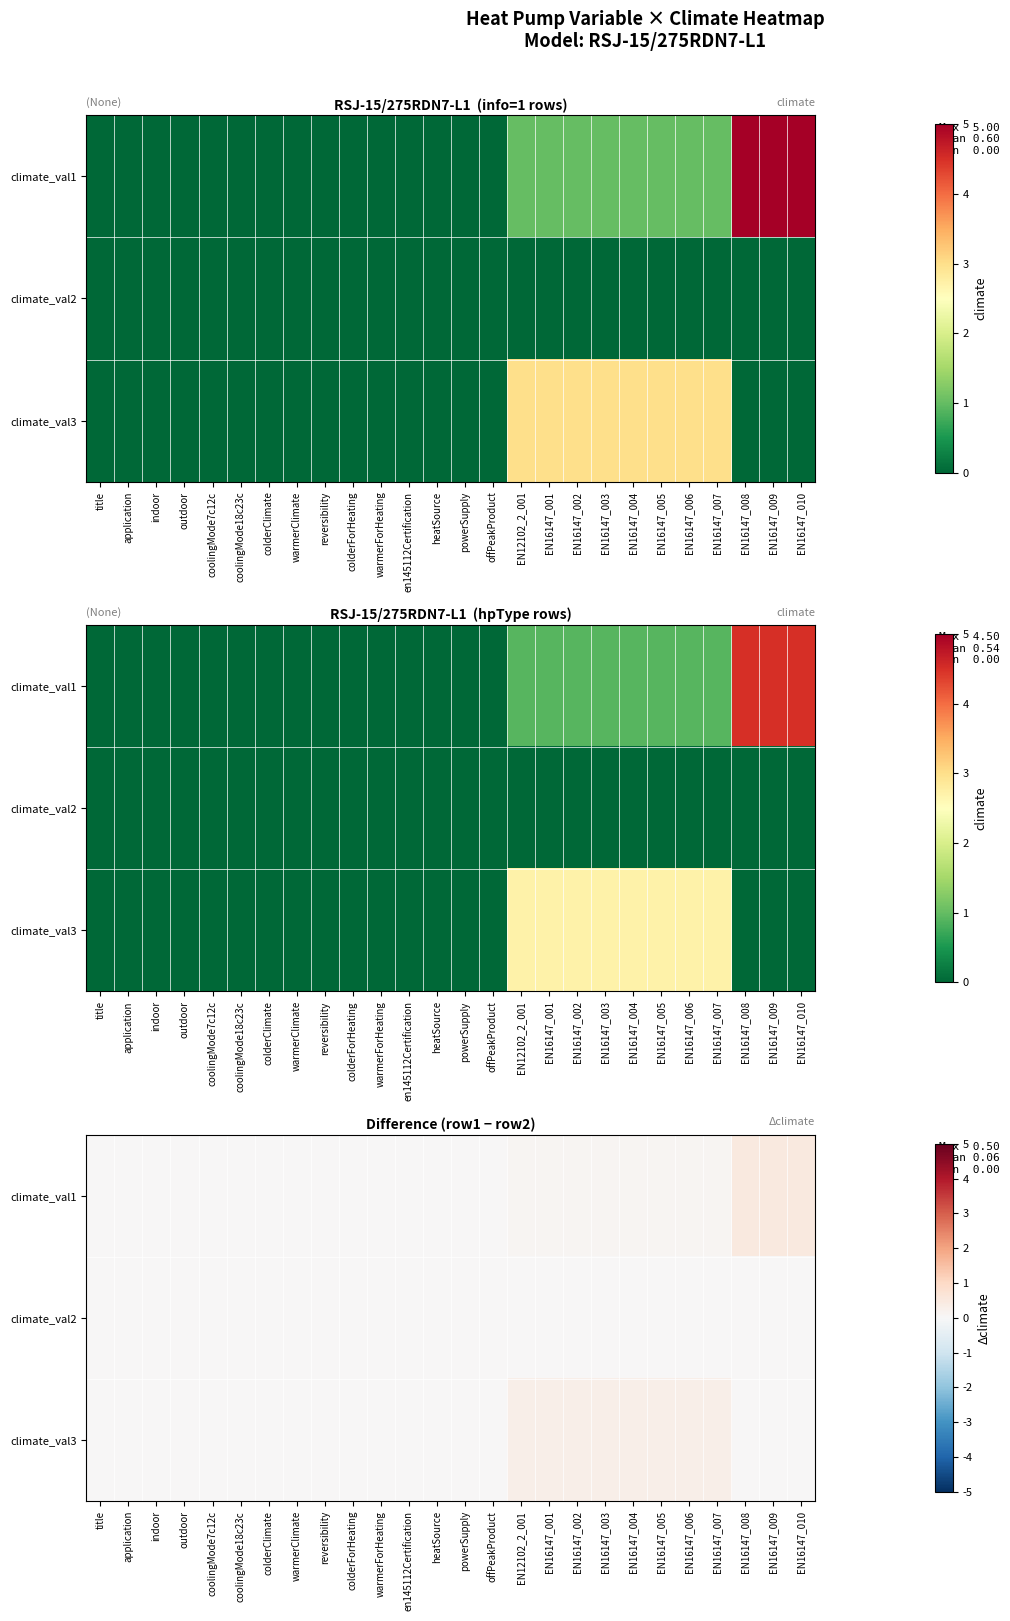

How many data points in climate_val1 are above 0?

11